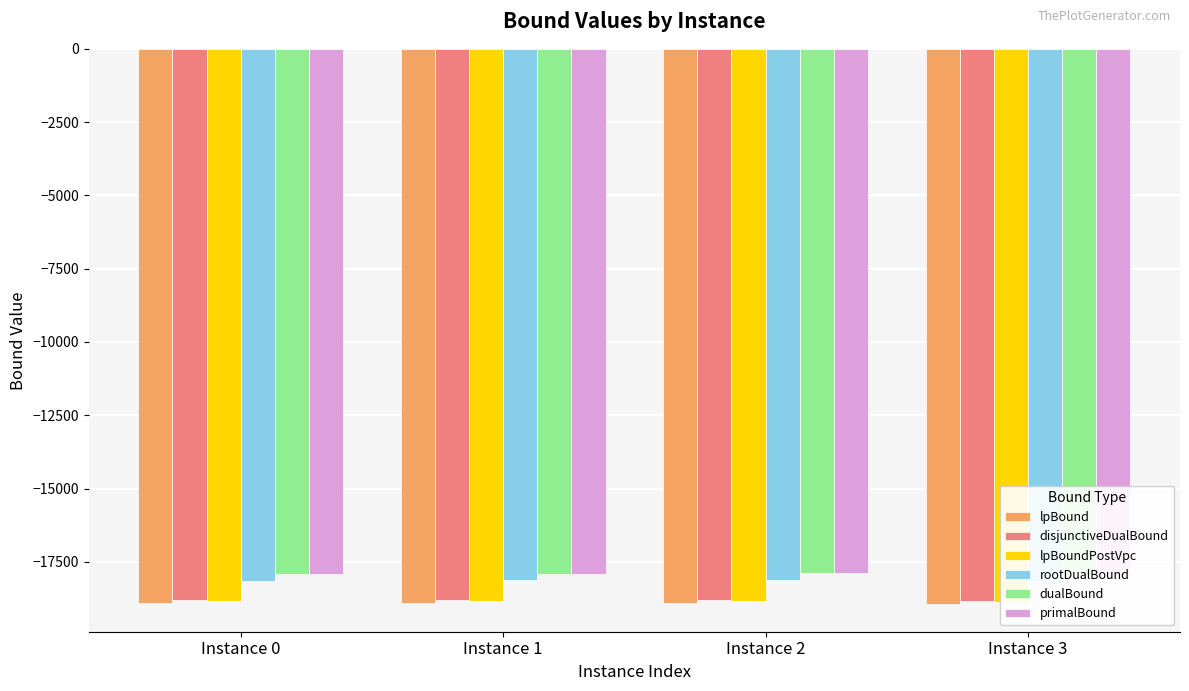

What are all the series names shown in the legend?

lpBound, disjunctiveDualBound, lpBoundPostVpc, rootDualBound, dualBound, primalBound